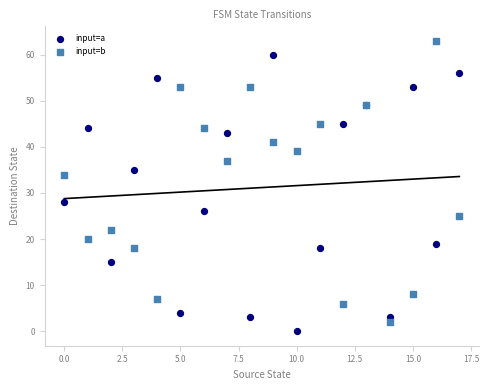

Which series contains the lowest Y value?

input=a